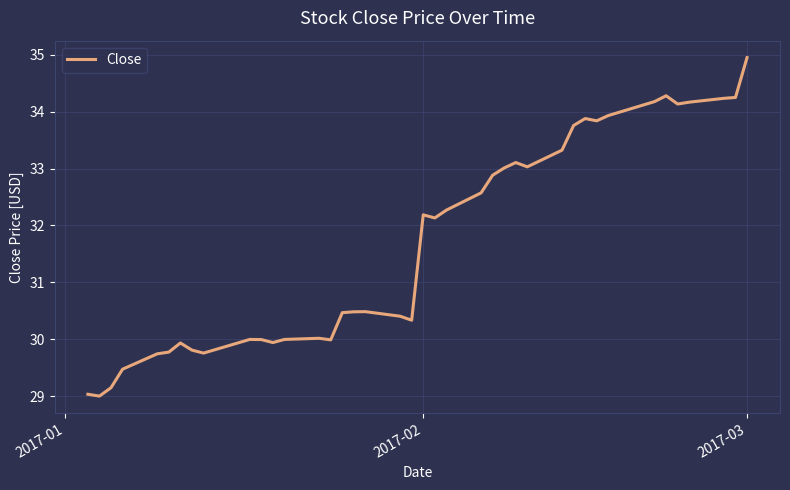

What is the difference between the maximum and minimum values?

5.9